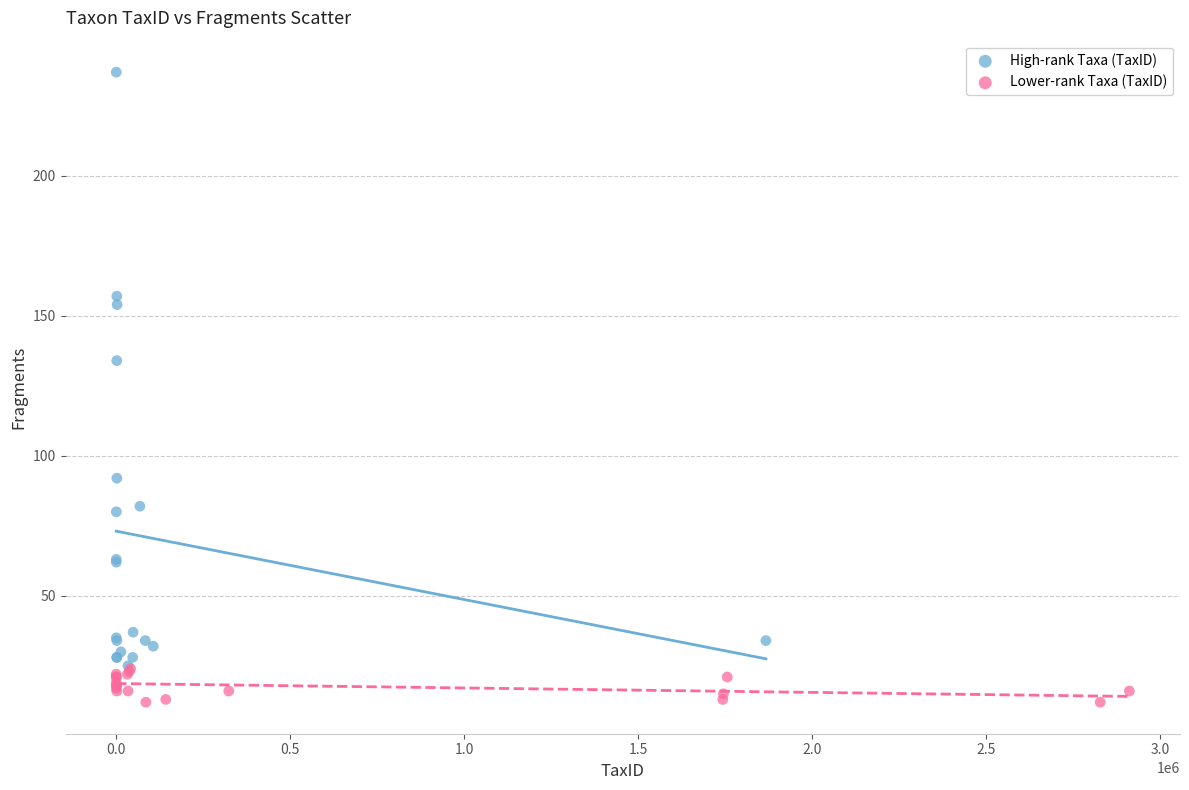

Which series has the widest spread of Y values?

High-rank Taxa (TaxID)